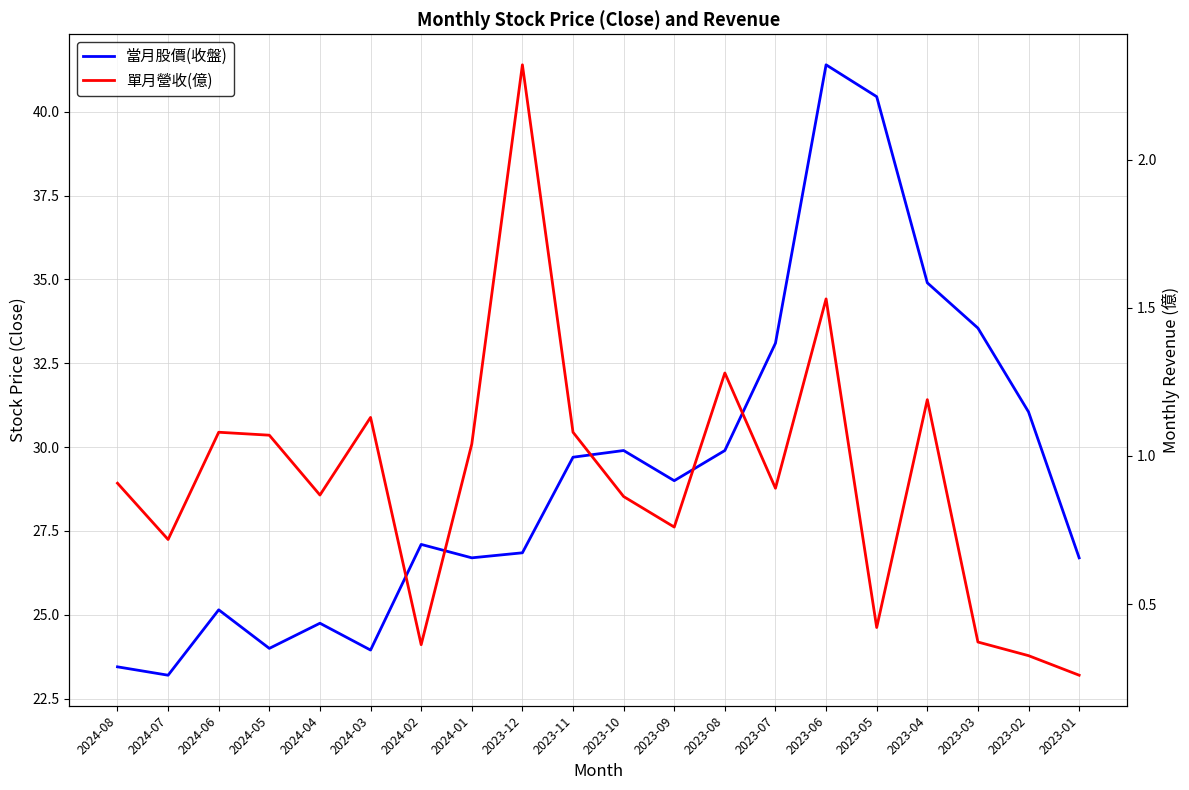

What is the sum of all 當月股價(收盤) values?

584.8